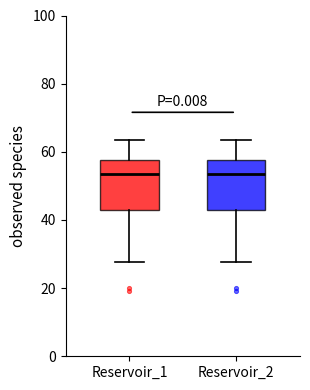

Reading left to right, transcribe this box plot: for each box, give where its median line is, the range the box spans, and where its two whiskers end, as read against the y-axis. The values are not printed on the chart, so give them approximately, as read against the axis.

Reservoir_1: median 54, box 42 to 58, whiskers 28 to 64
Reservoir_2: median 54, box 42 to 58, whiskers 28 to 64